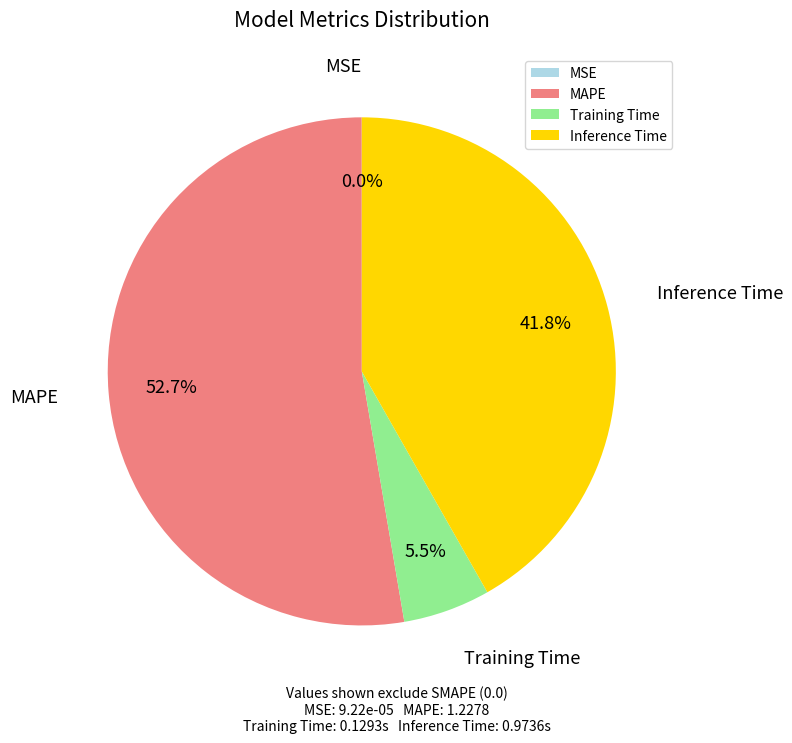

Is there any slice that represents more than half of the pie?

Yes